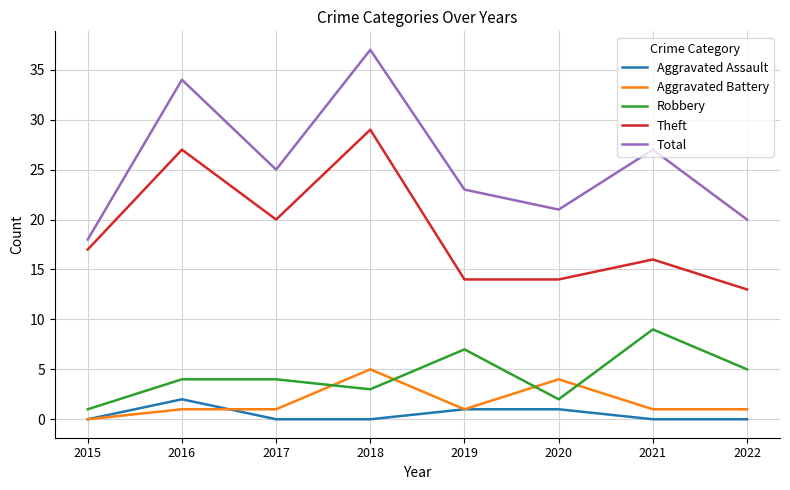

Where does the Total series first go above 25?

2016